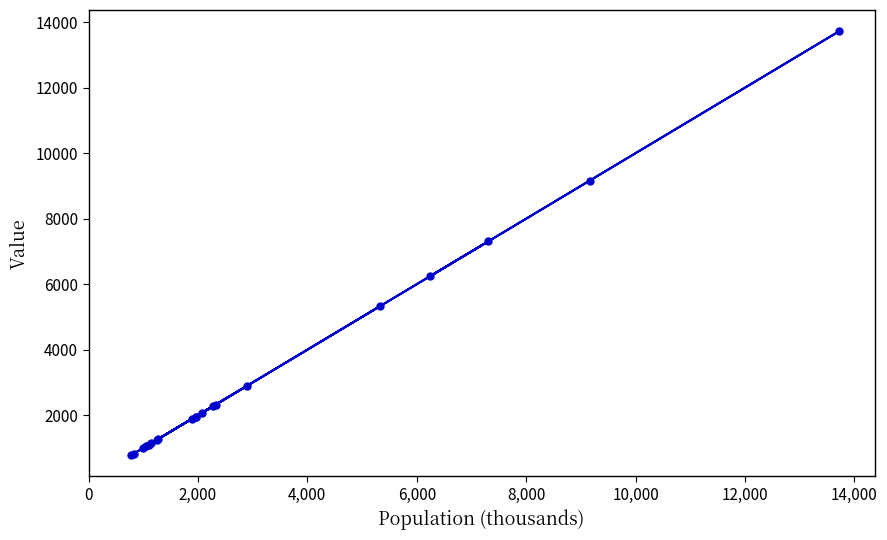

What is the value of the 3rd point from the left?

996